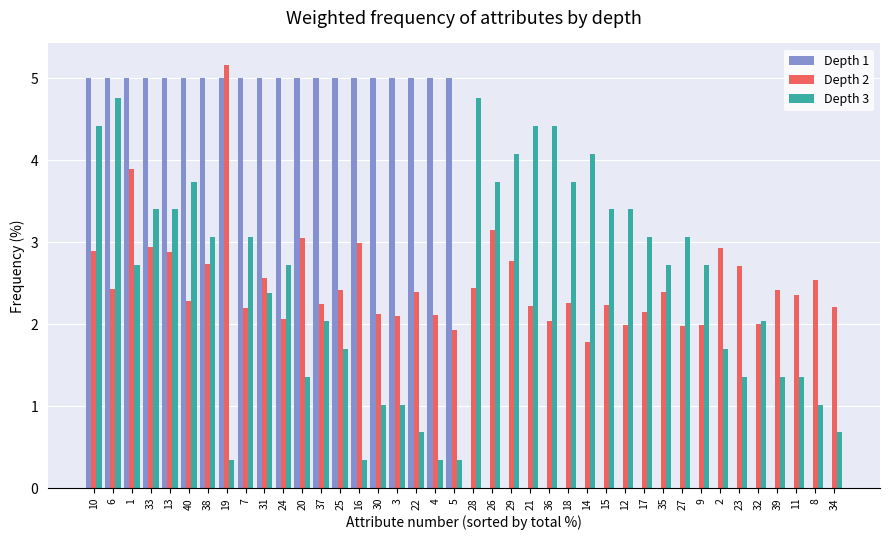

What is the total value across all series at 31?

9.9